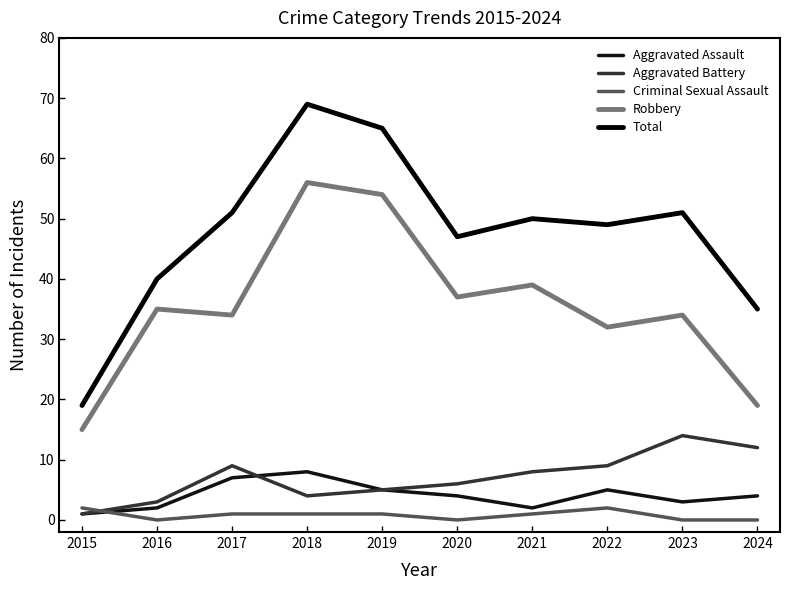

At which label does Robbery first exceed 35?

2018